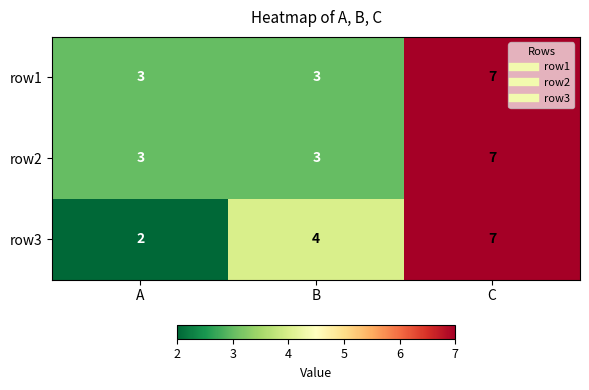

What is the difference between the maximum and minimum values in the row2 series?

4